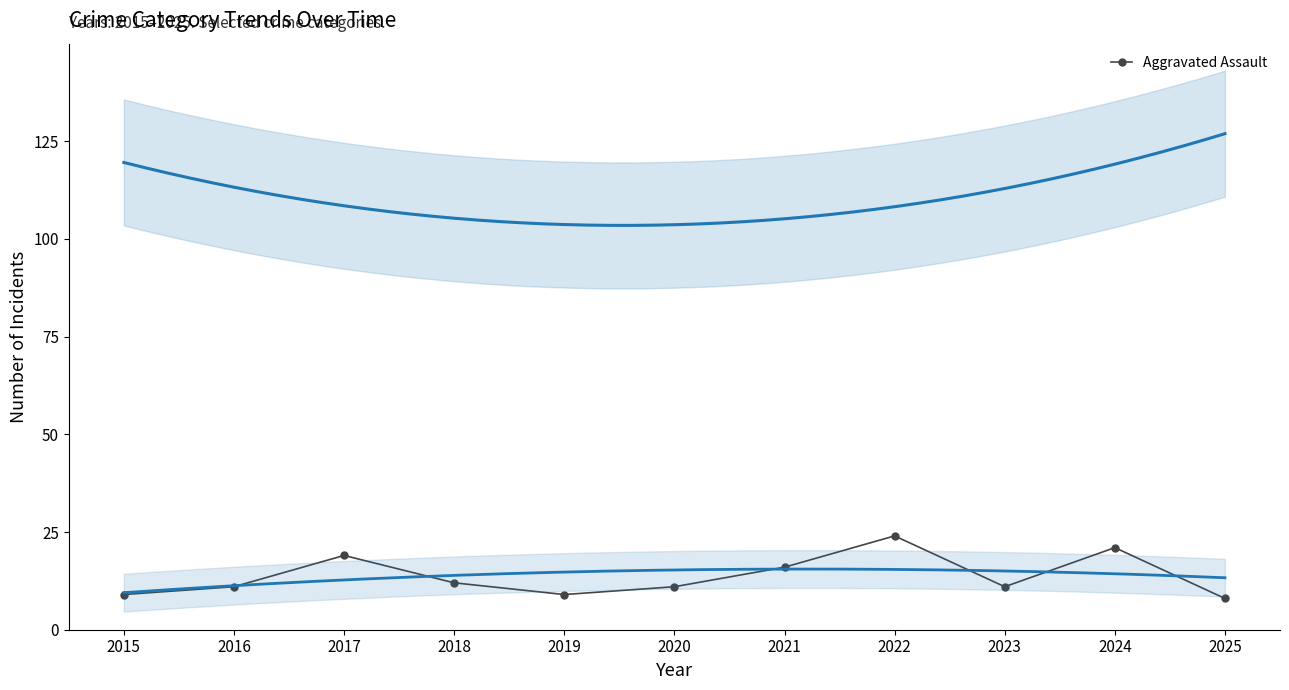

At which category does the data reach its first local peak?

2017